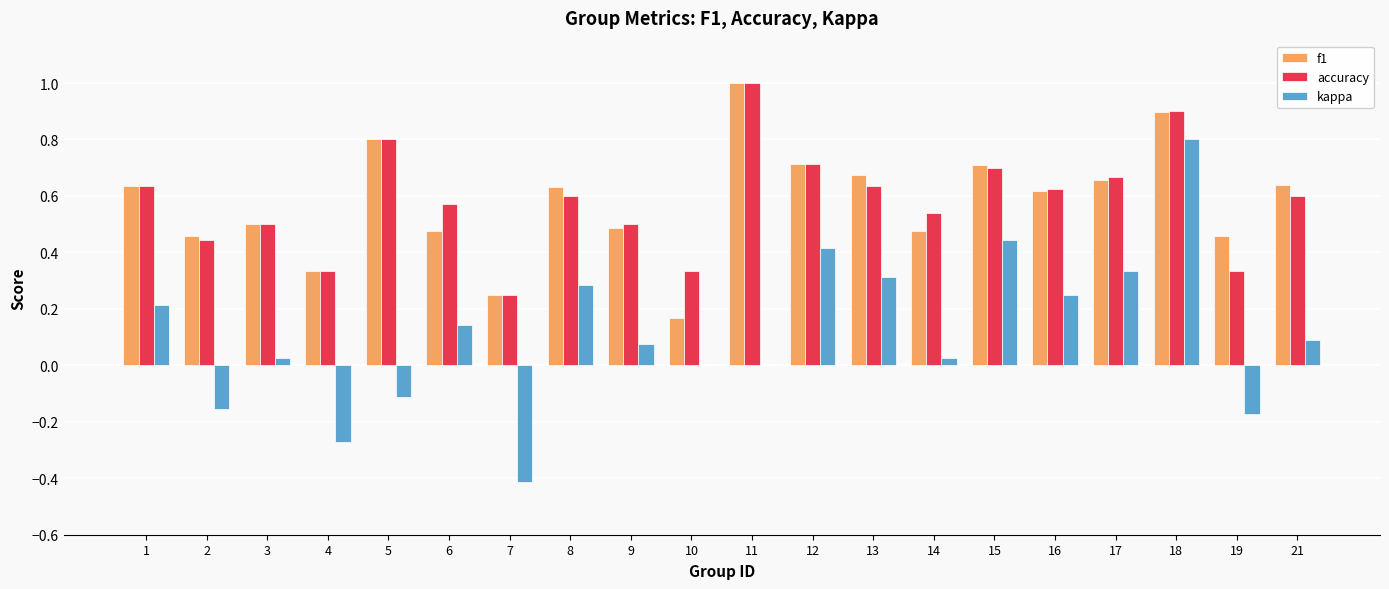

True or false: kappa has a value of 0.8 at 18.

True